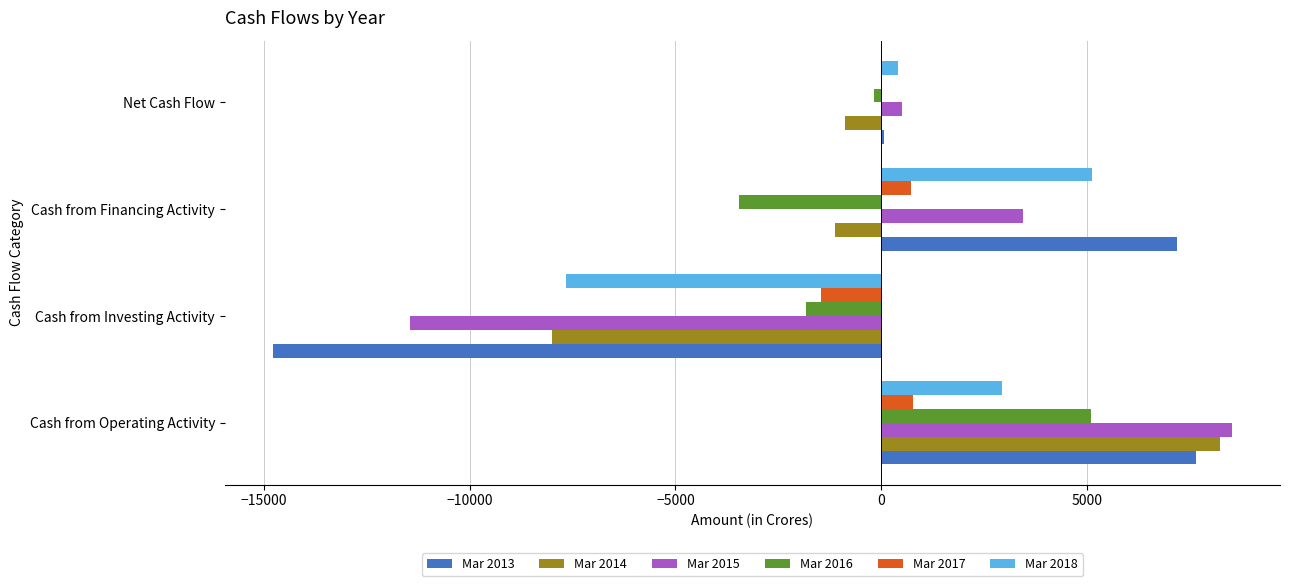

At which category is the sum across all series the highest?

Cash from Operating Activity